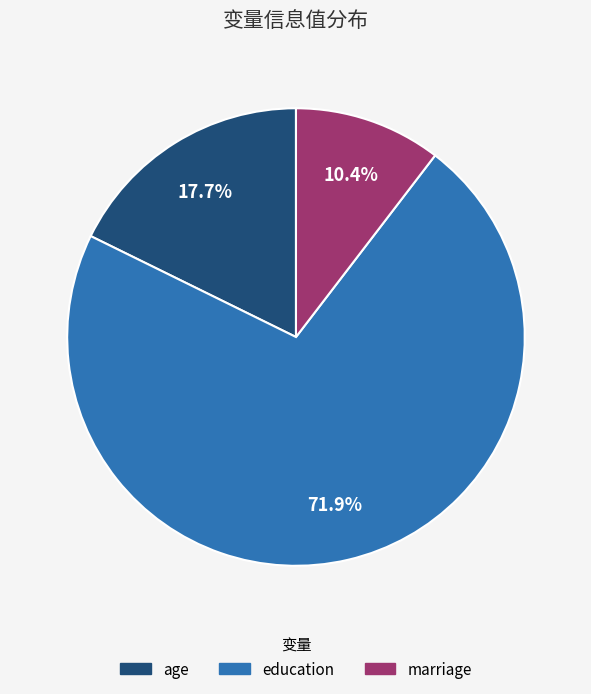

To the nearest percent, what is the combined percentage of marriage and education?

82%